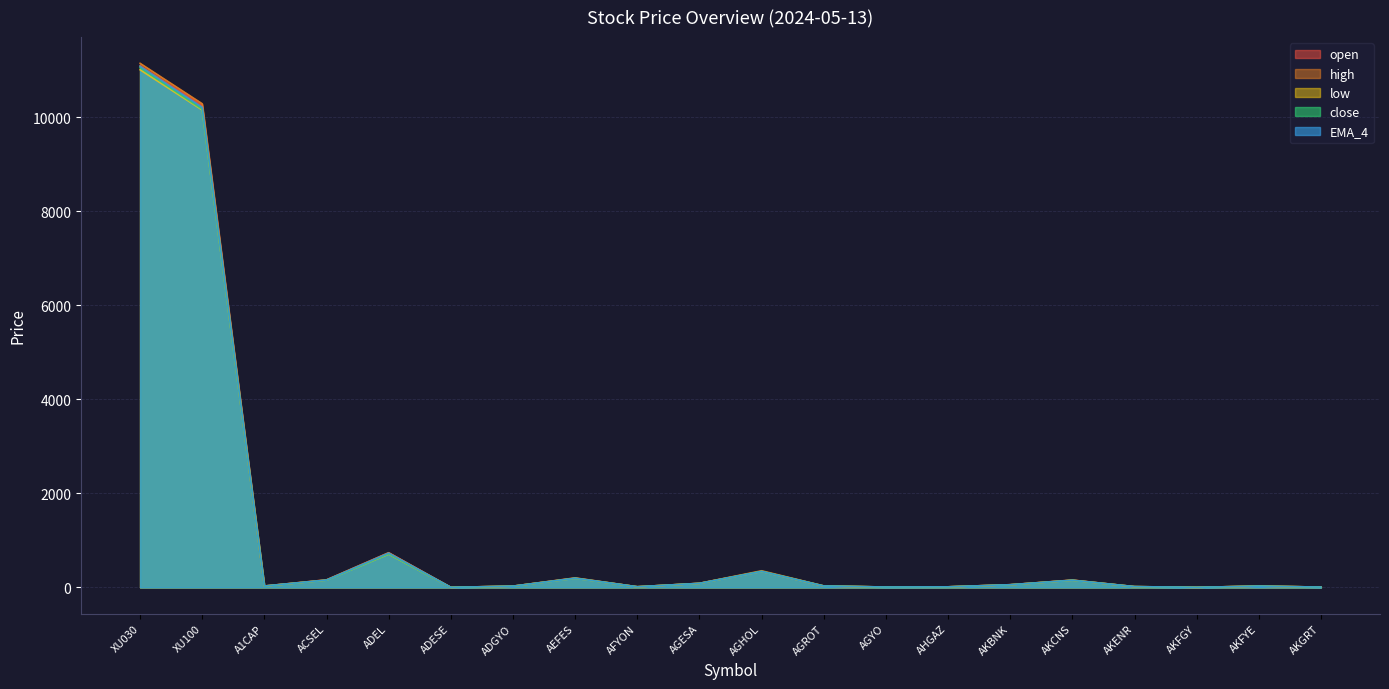

What is the label of the 11th point from the left?

AGHOL